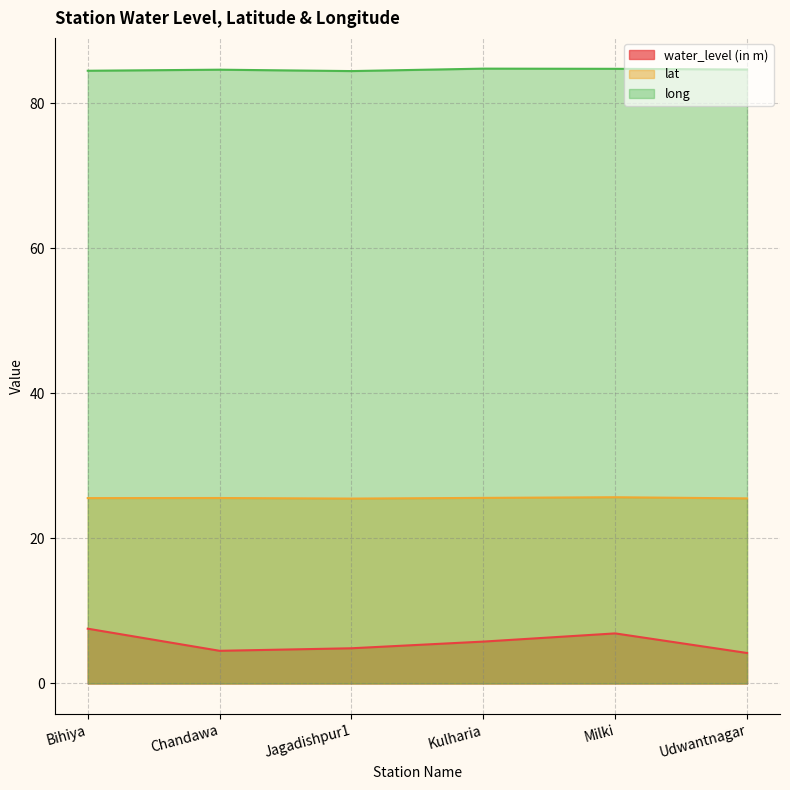

What is the average value of the water_level (in m) series?

5.6